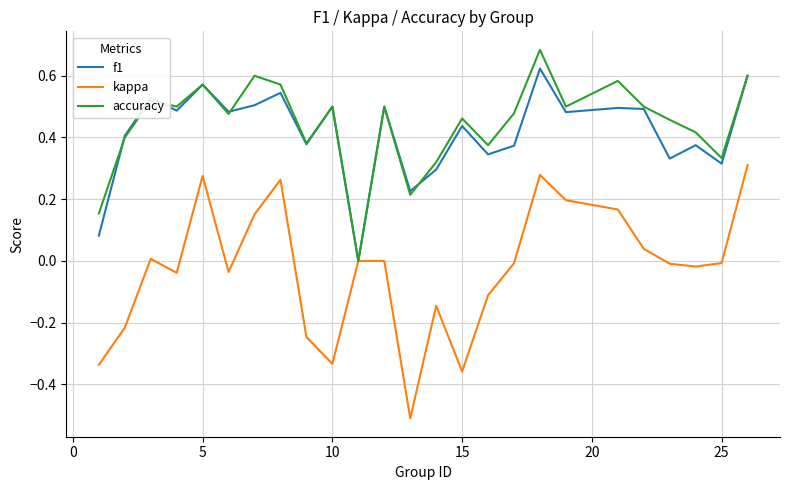

How many lines are shown in the chart?

3